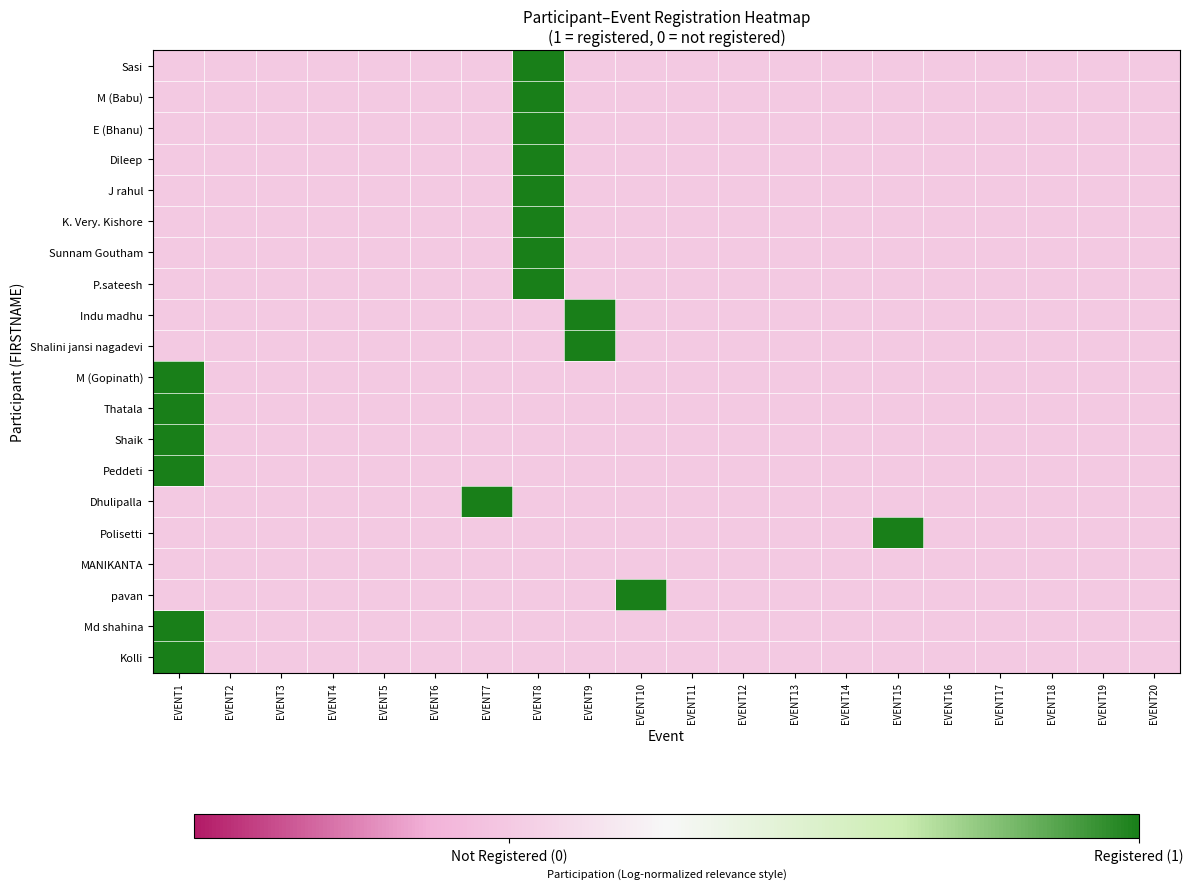

Which series has the largest total across all categories?

Sasi